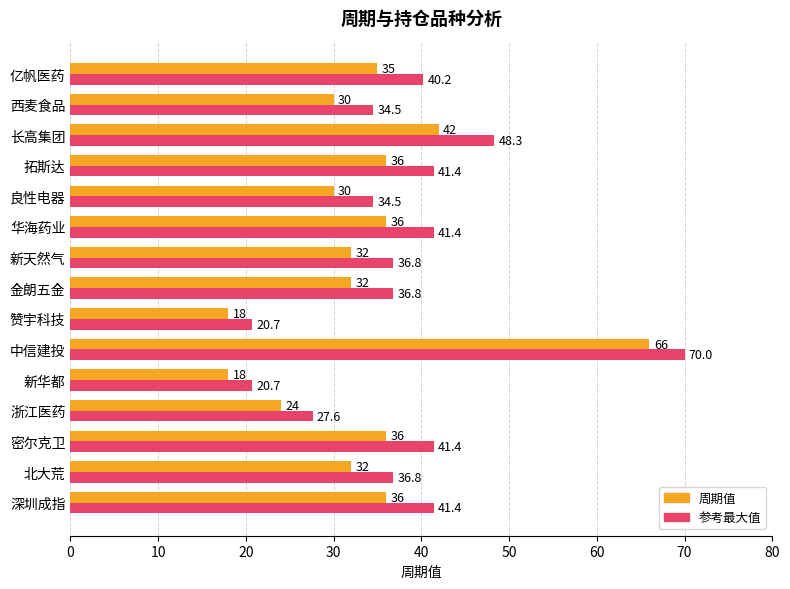

Rank the series by their maximum value, from highest to lowest.

参考最大值, 周期值